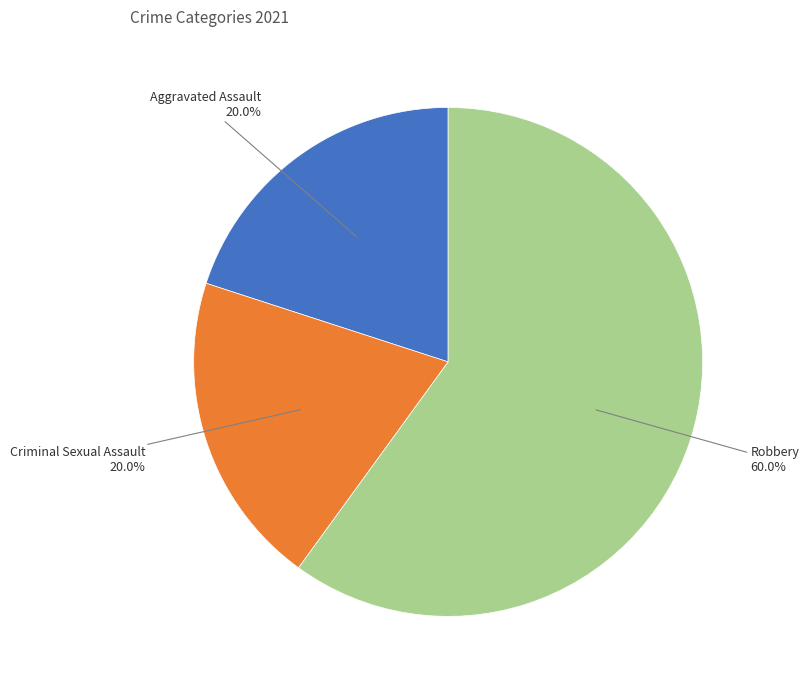

How many segments does this pie chart have?

3